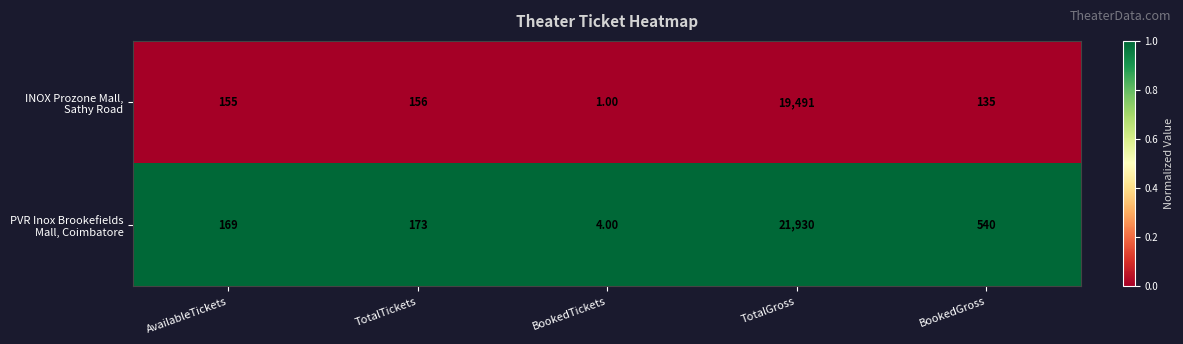

What is the difference between the highest and lowest values at TotalTickets?

17